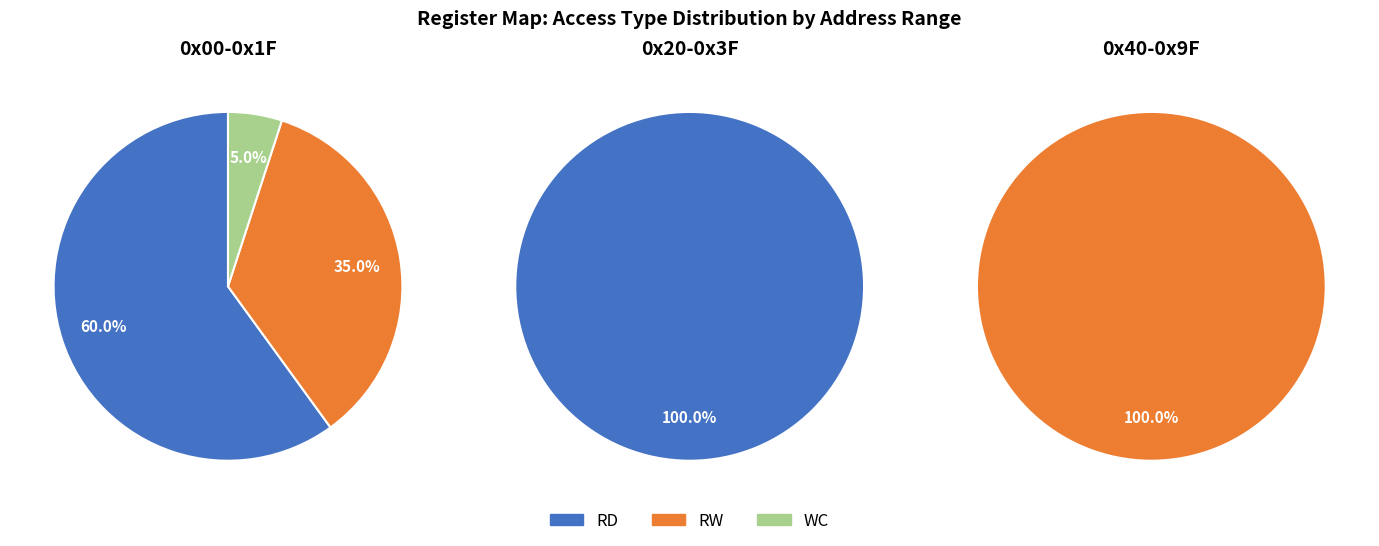

Count the number of slices in the pie.

3